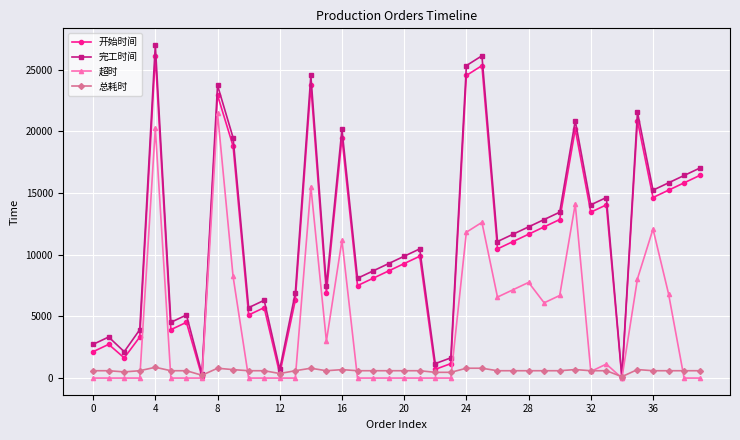

True or false: 完工时间 has more than 0 points higher than both neighbors.

True